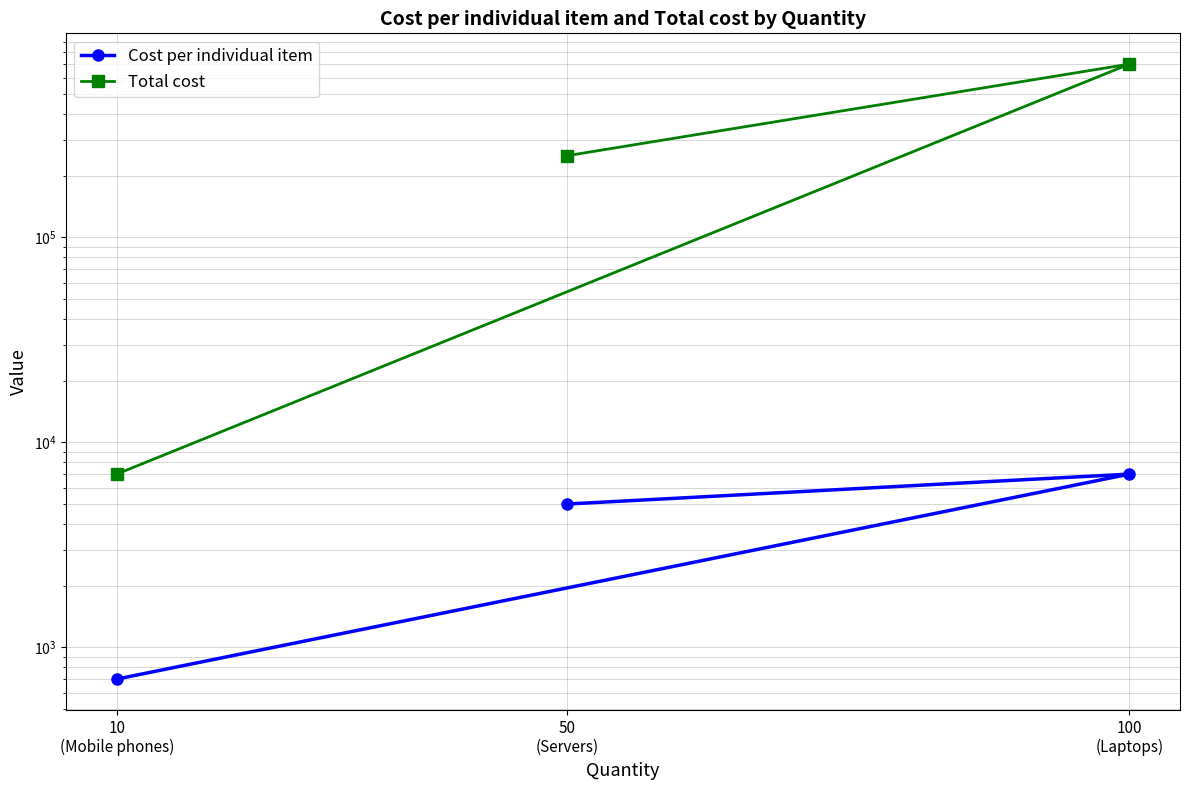

How many lines are shown in the chart?

2